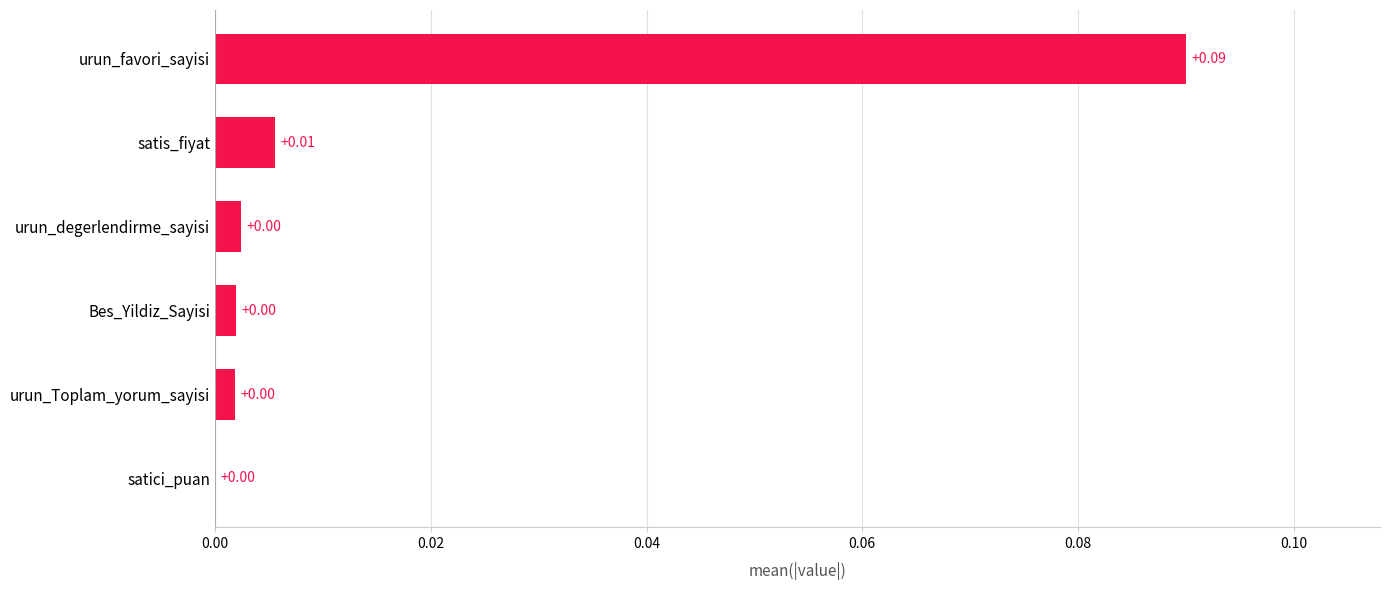

Which category has the highest value across all series?

urun_favori_sayisi